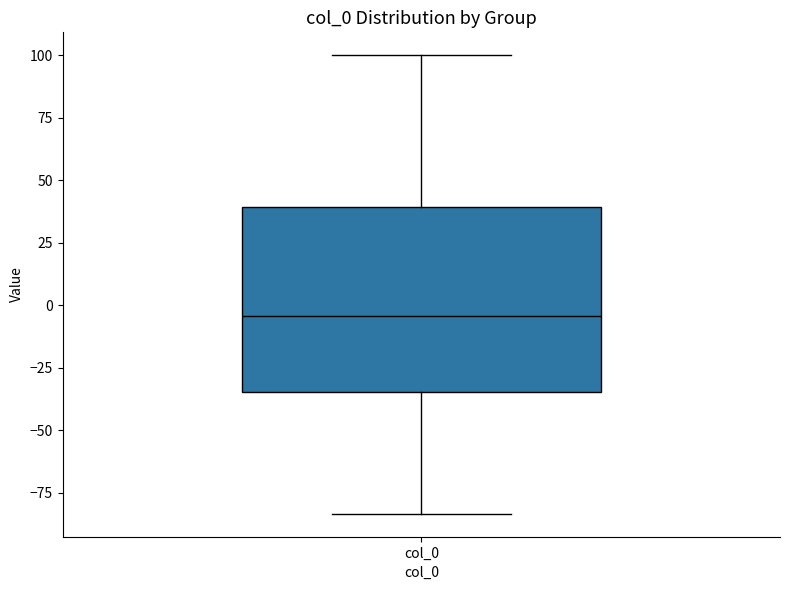

Where is the upper edge of the box for col_0 on the y-axis? The values are not printed on the chart, so give them approximately, as read against the axis.

40